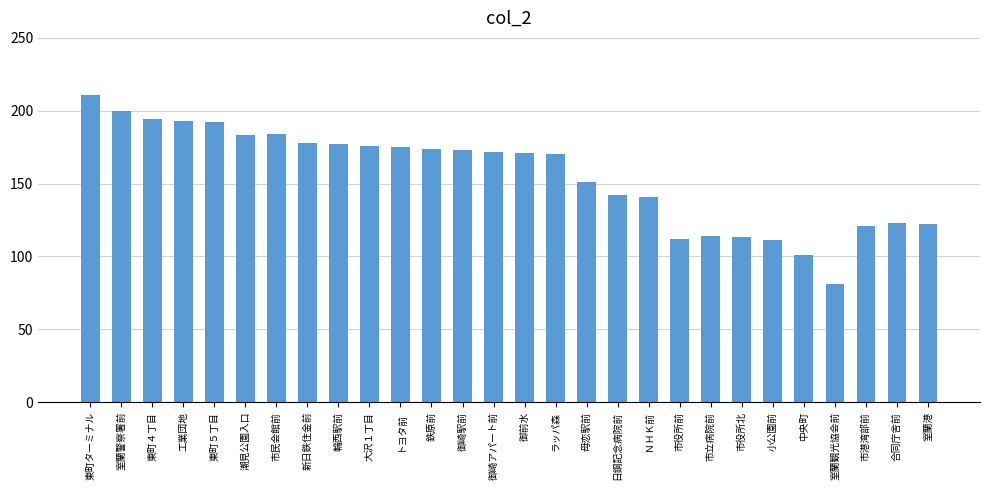

True or false: the data shows 84 at 御前水.

False